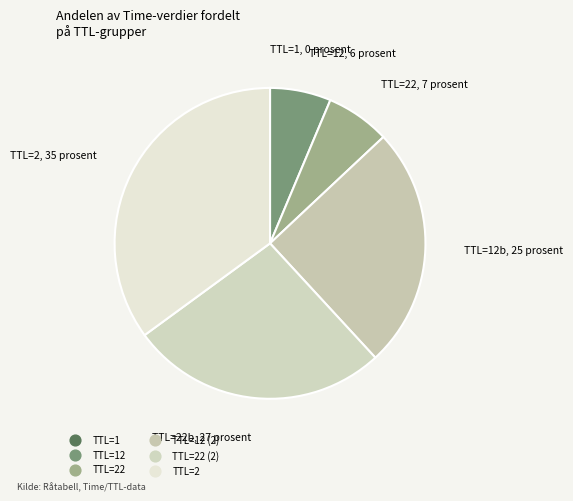

How many segments does this pie chart have?

6